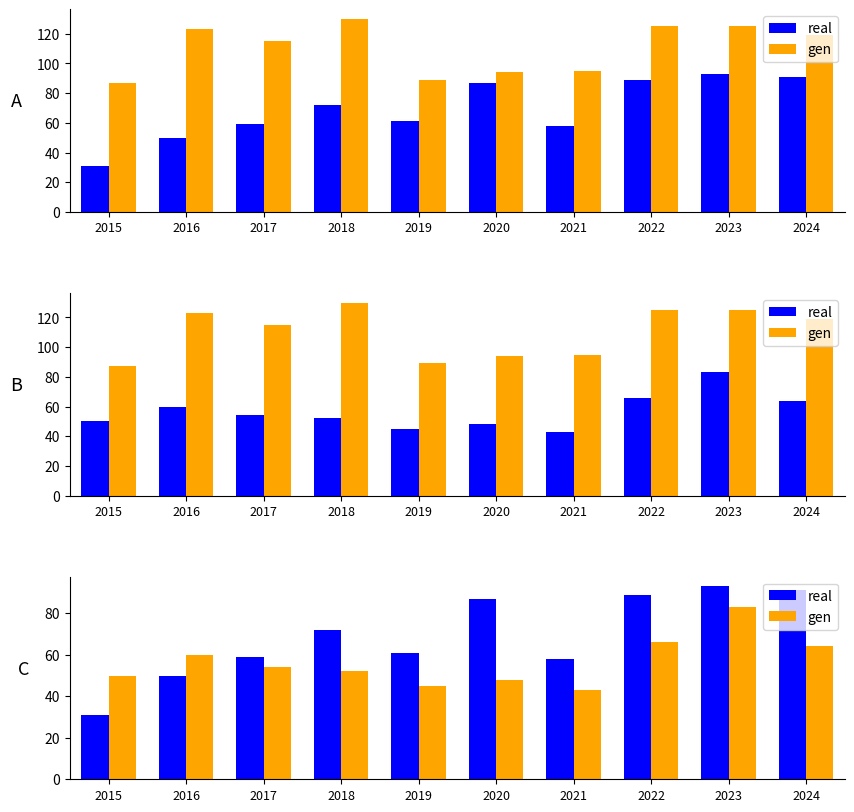

Rank the series at 2021 from highest to lowest value.

real, gen